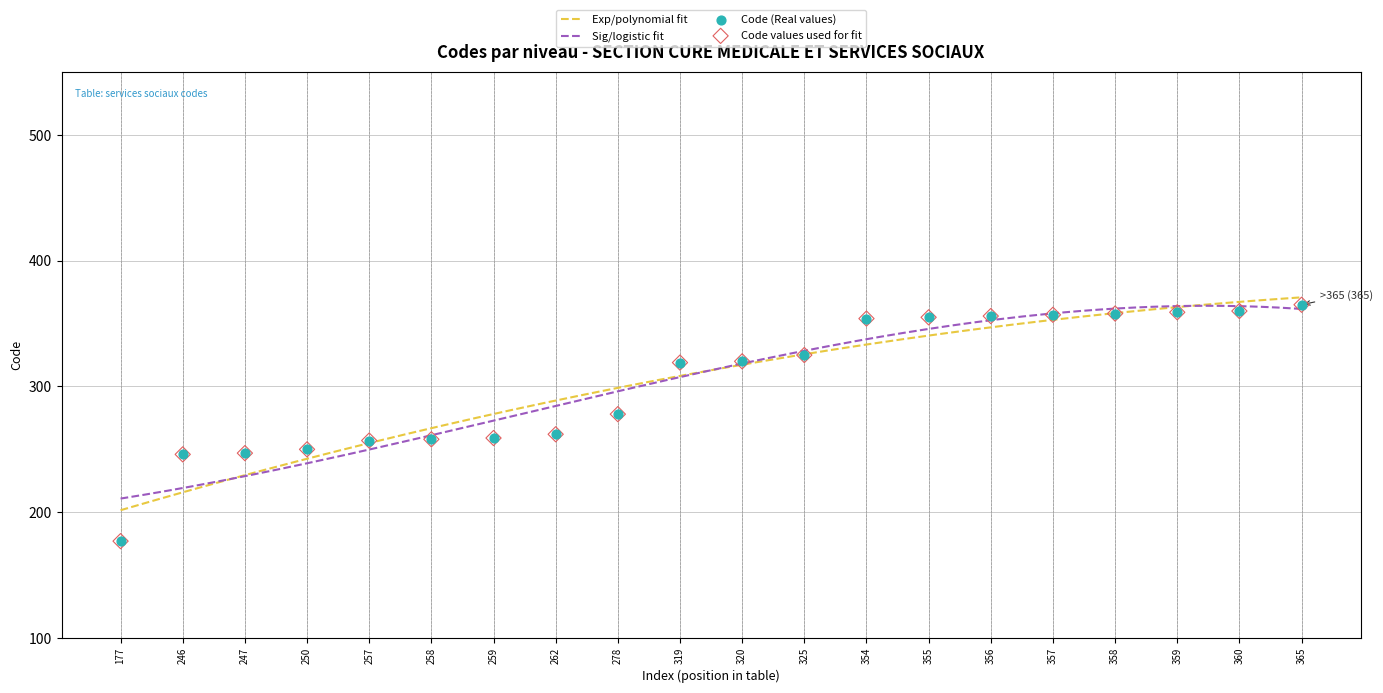

What is the ratio of the value at 319 to the value at 246?

1.3